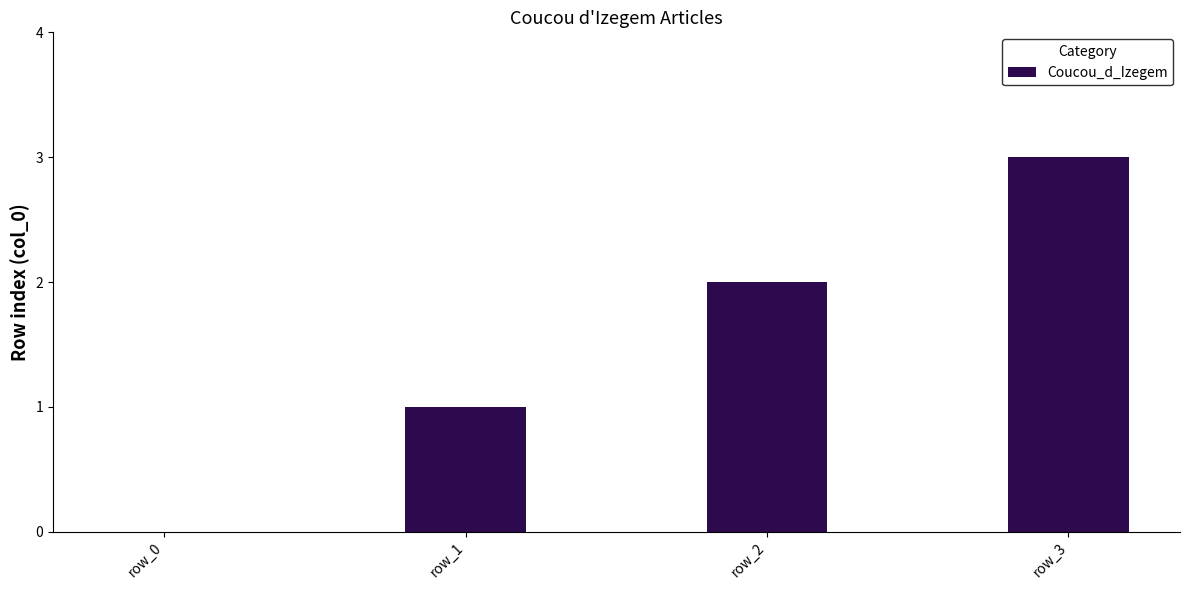

How many series are shown in this chart?

1